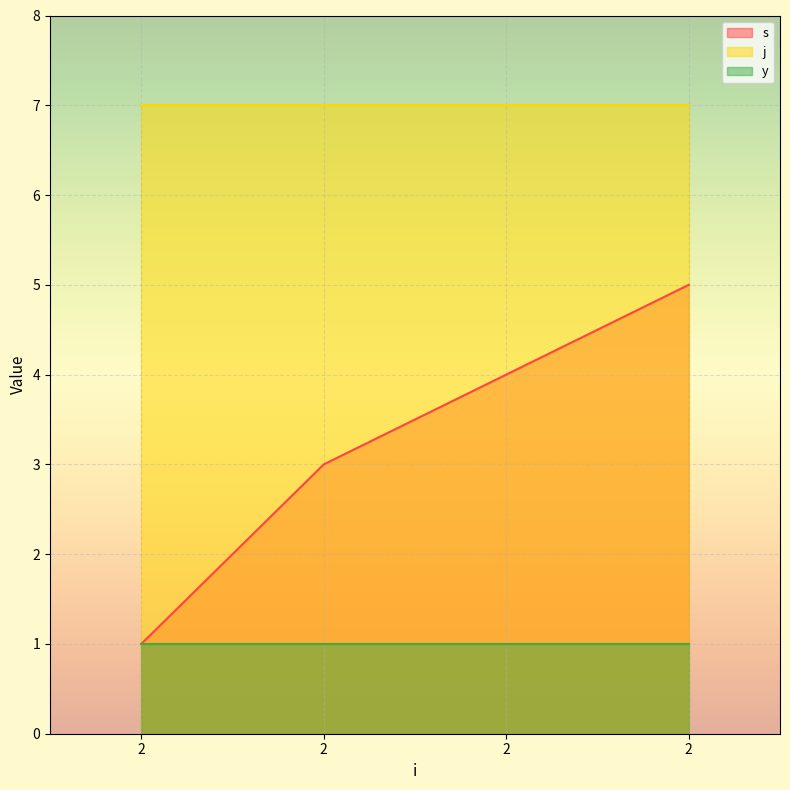

True or false: y and j intersect in this chart.

False